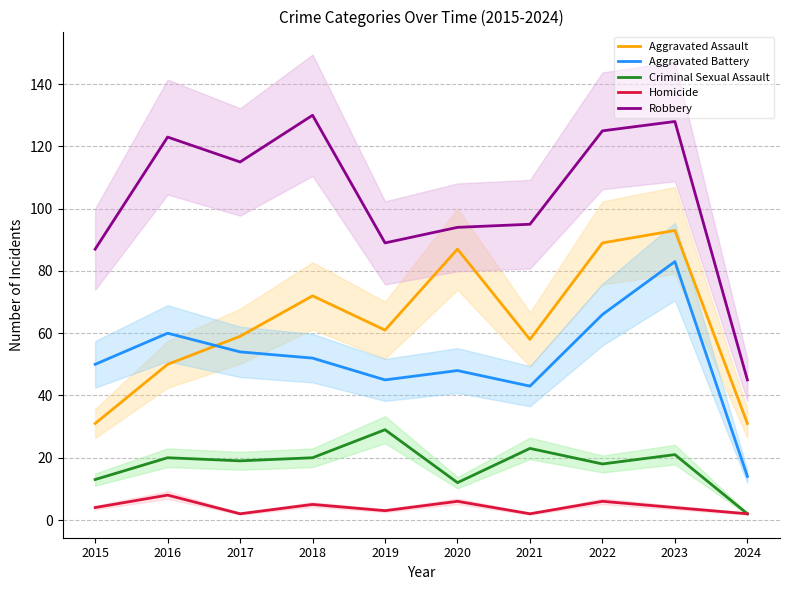

Which series has the largest range (max minus min)?

Robbery